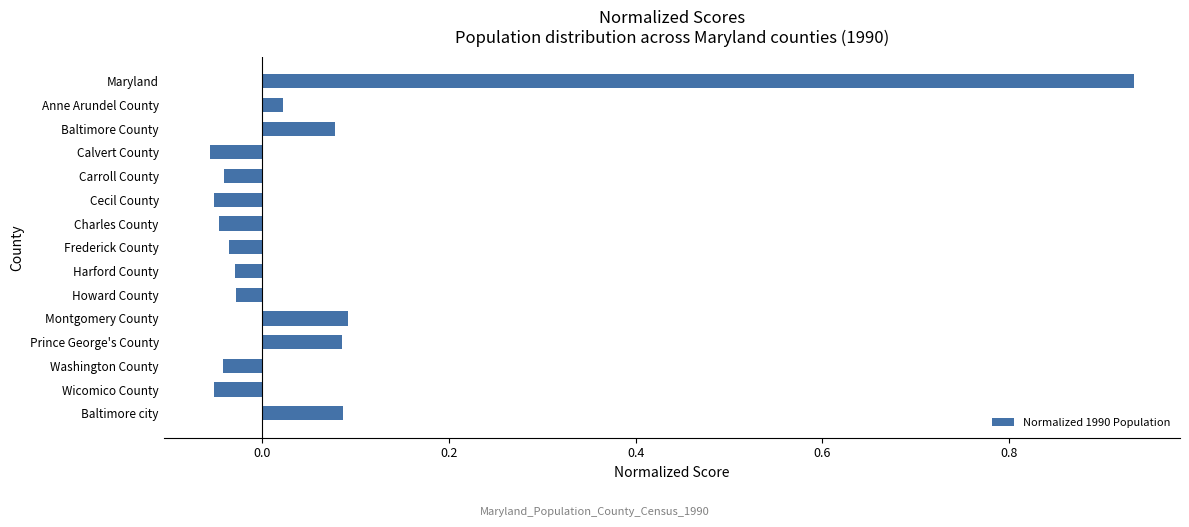

The chart shows a value of 0.0 at Montgomery County. True or false?

False